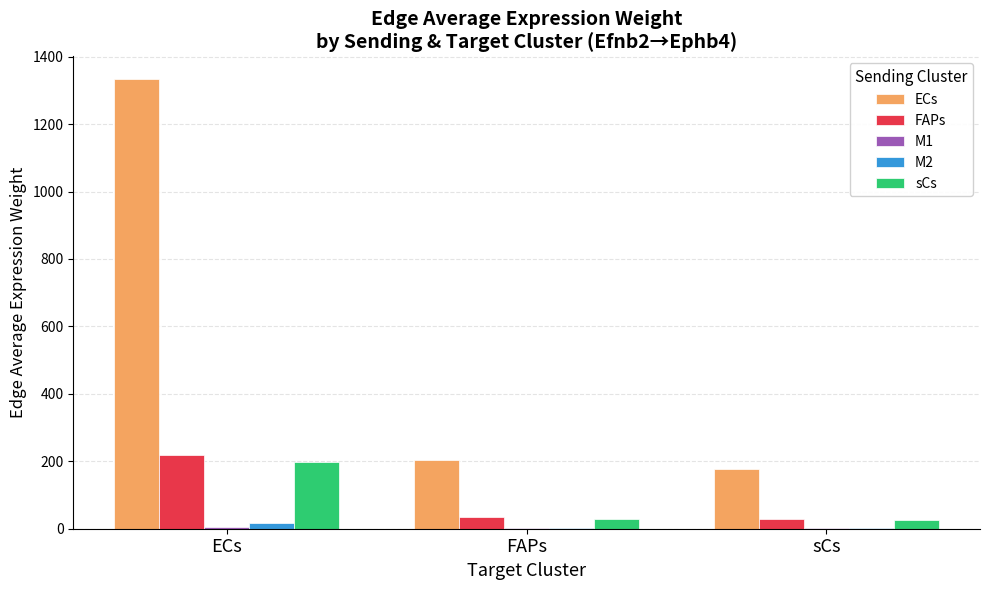

What is the spread (max minus min) of values at ECs?

1328.0